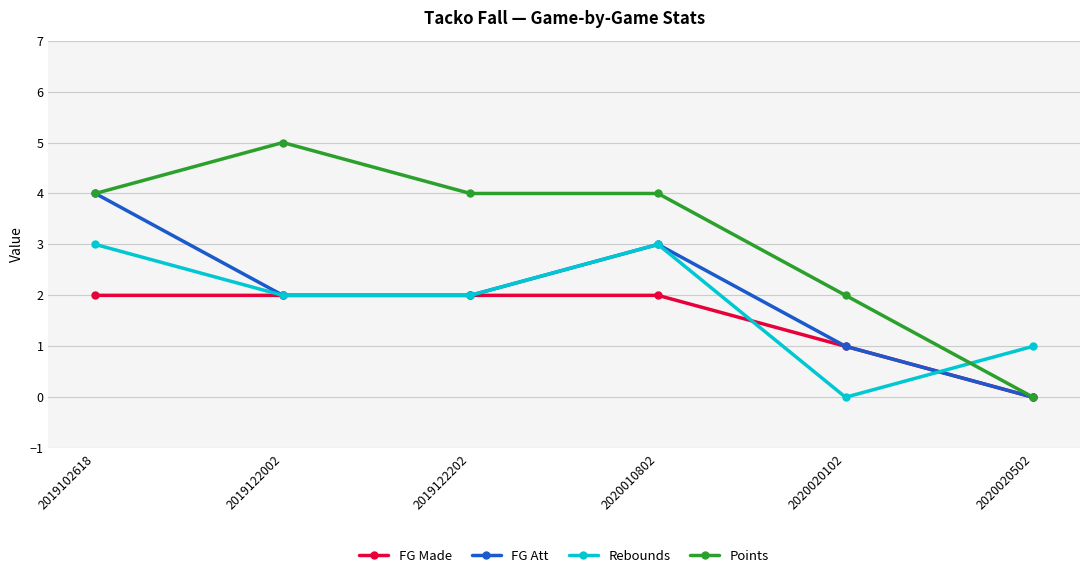

Which category has the highest value in the Points series?

2019122002